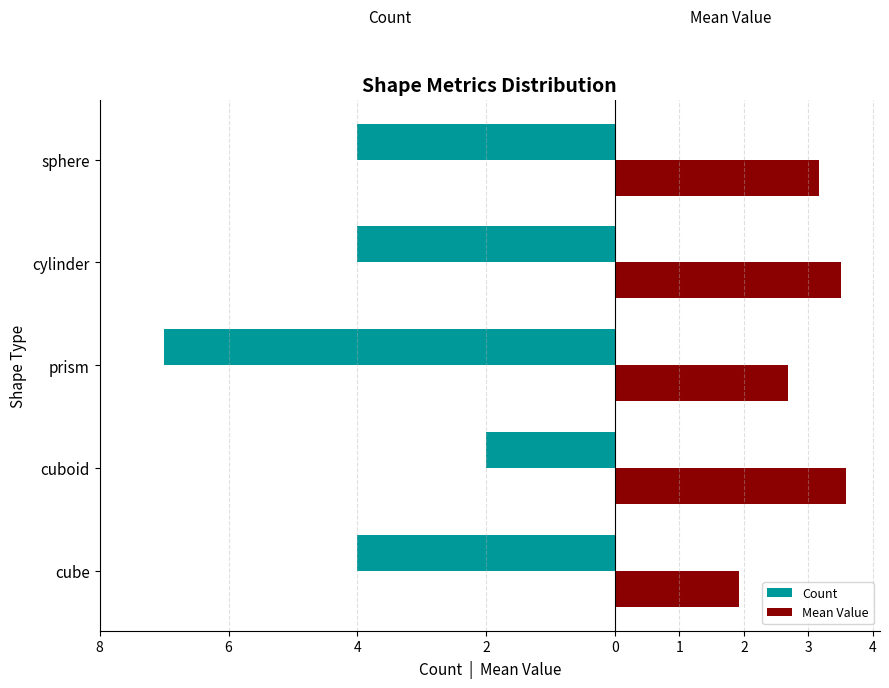

What are all the series names shown in the legend?

Count, Mean Value